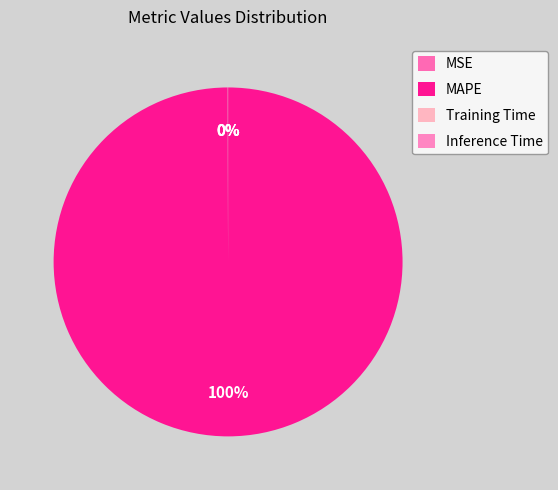

What is the change in value from MAPE to Inference Time?

-182.1